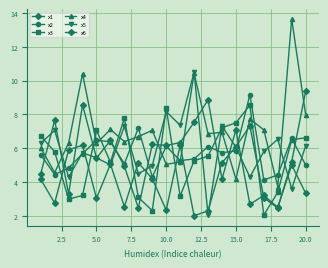

Which series has the largest range (max minus min)?

x4